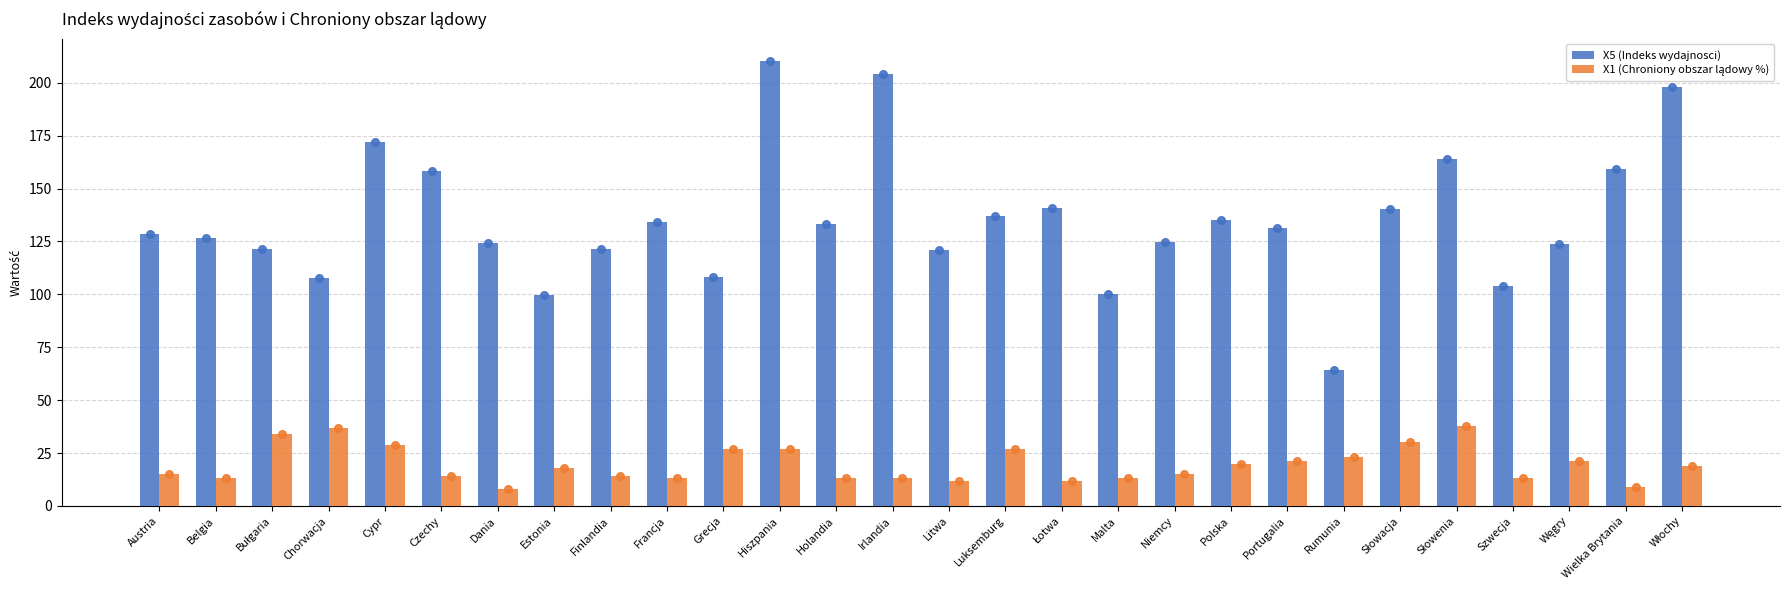

At which category is the sum across all series the highest?

Hiszpania